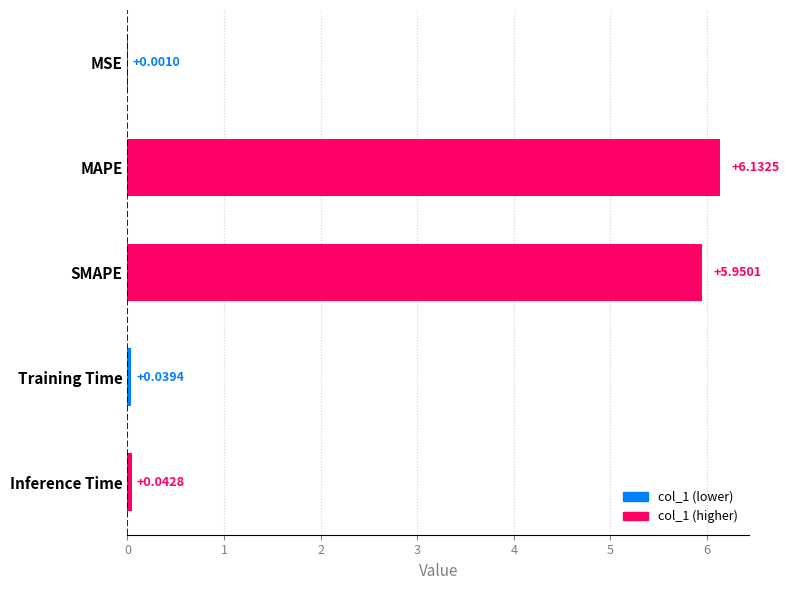

At which label is the value closest to 3?

SMAPE